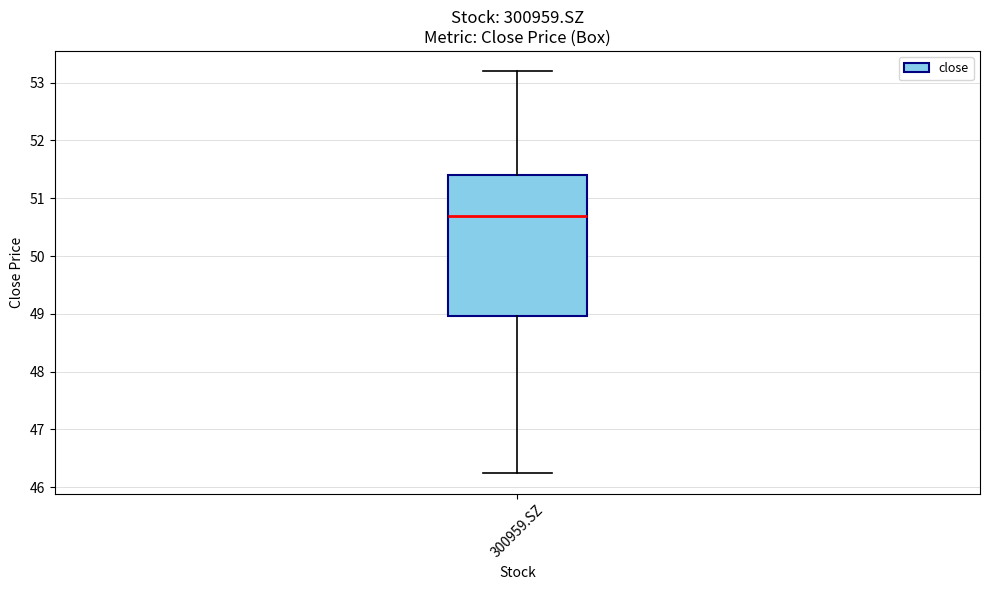

Where does the upper whisker of the box for 300959.SZ end on the y-axis? The values are not printed on the chart, so give them approximately, as read against the axis.

53.2